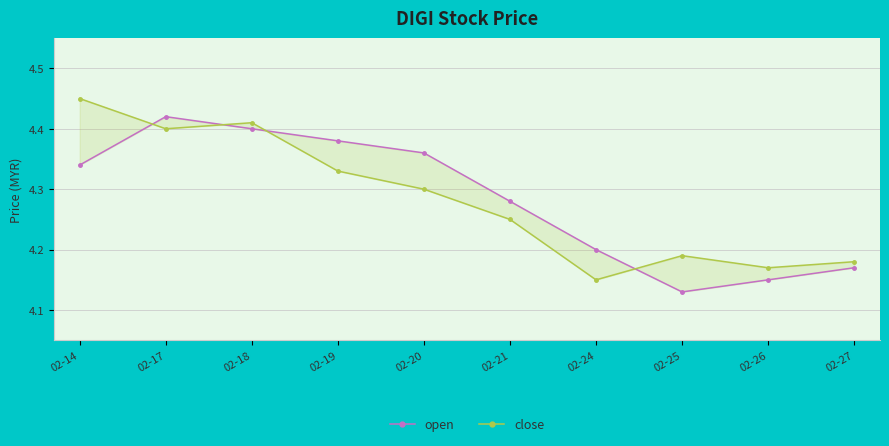

What is the value of the open point at the 3rd from the left?

4.4